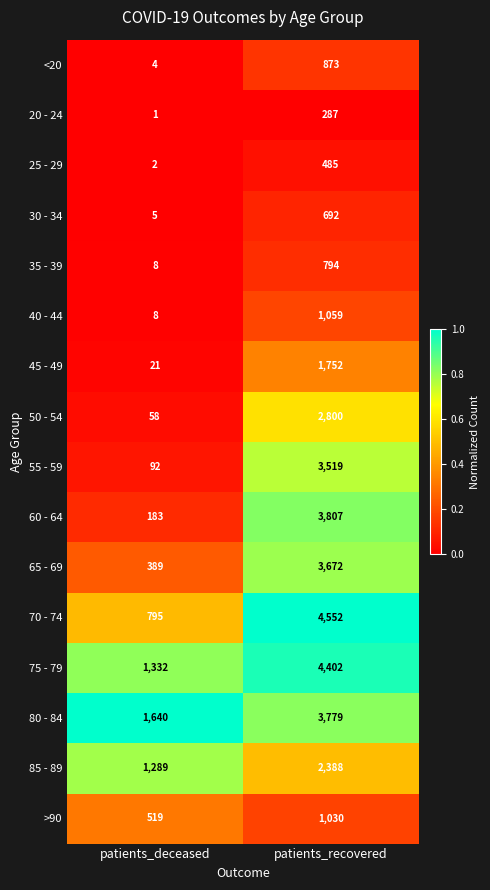

Which label corresponds to the smallest value in the chart?

patients_deceased